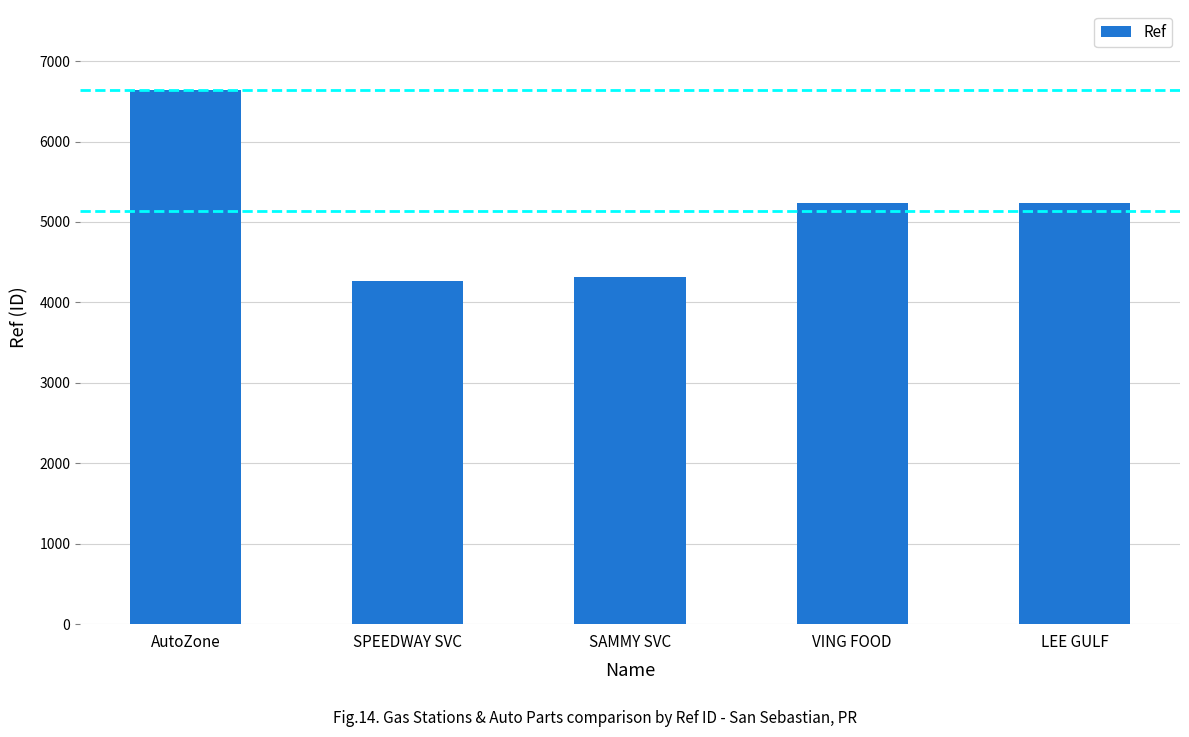

What is the label of the 5th bar from the left?

LEE GULF